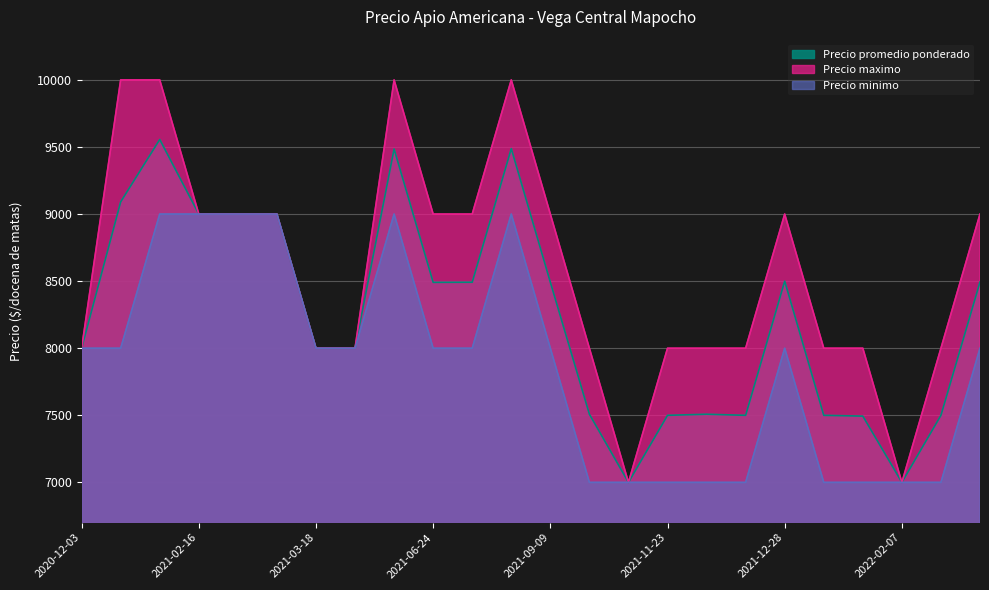

What is the difference between the Precio promedio ponderado values at 2021-06-17 and 2021-03-11?

485